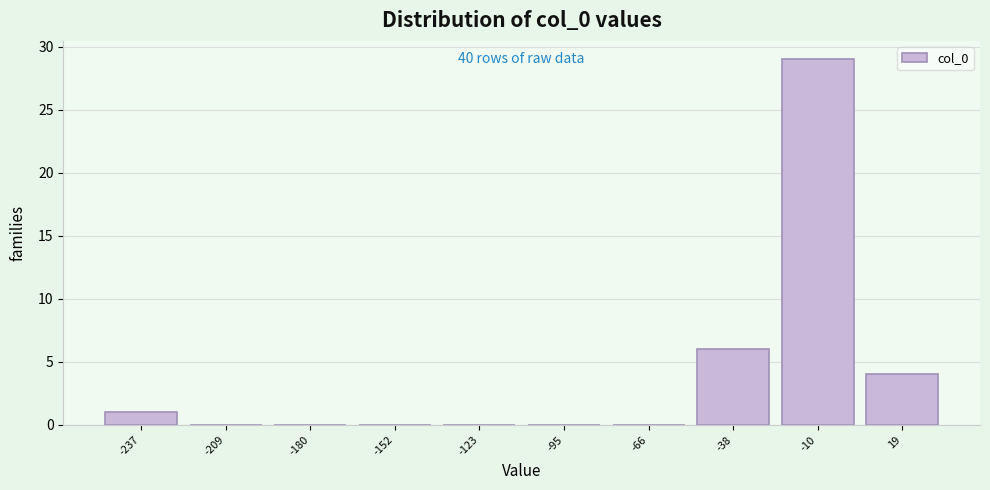

Reading right to left, transcribe all the data shown in this chart.

19=4	-10=29	-38=6	-66=0	-95=0	-123=0	-152=0	-180=0	-209=0	-237=1